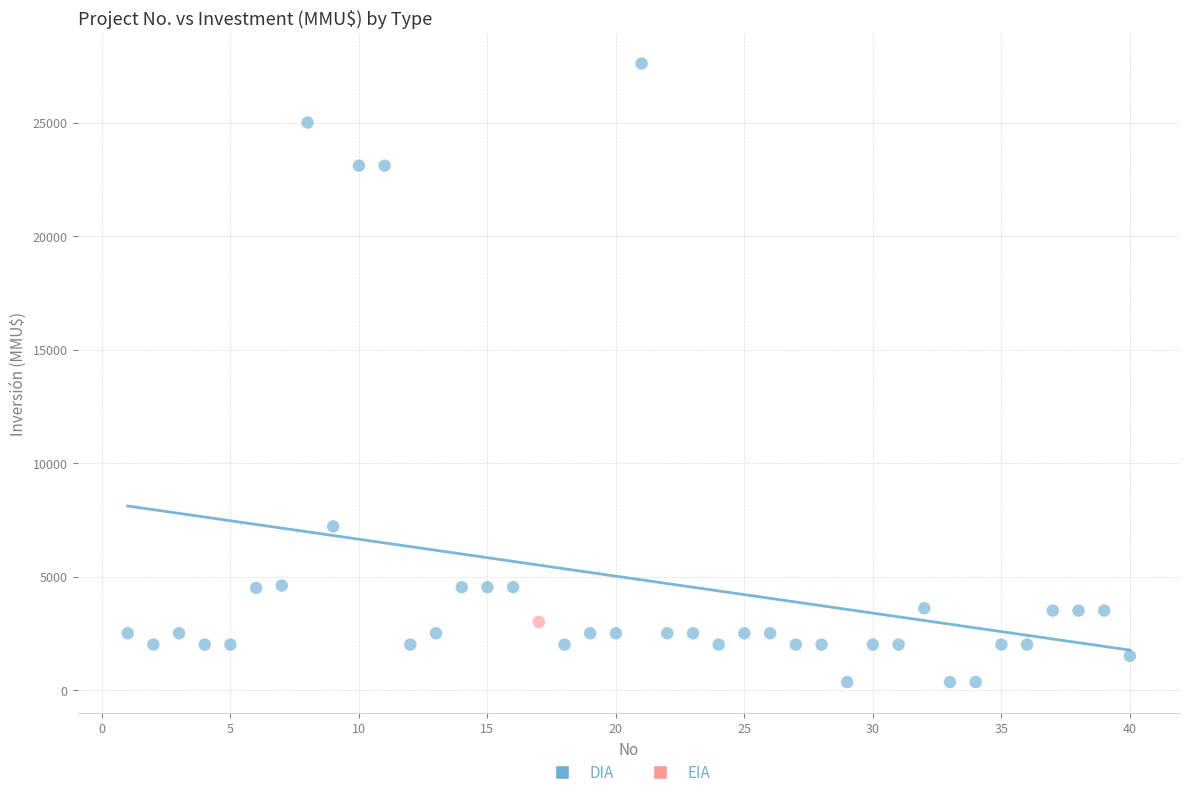

What are all the series names shown in the legend?

DIA, EIA